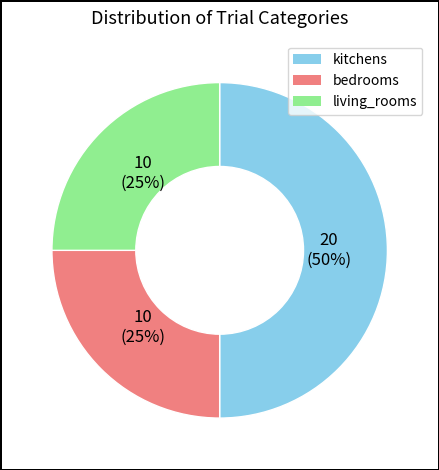

To the nearest percent, what portion does bedrooms represent?

25%